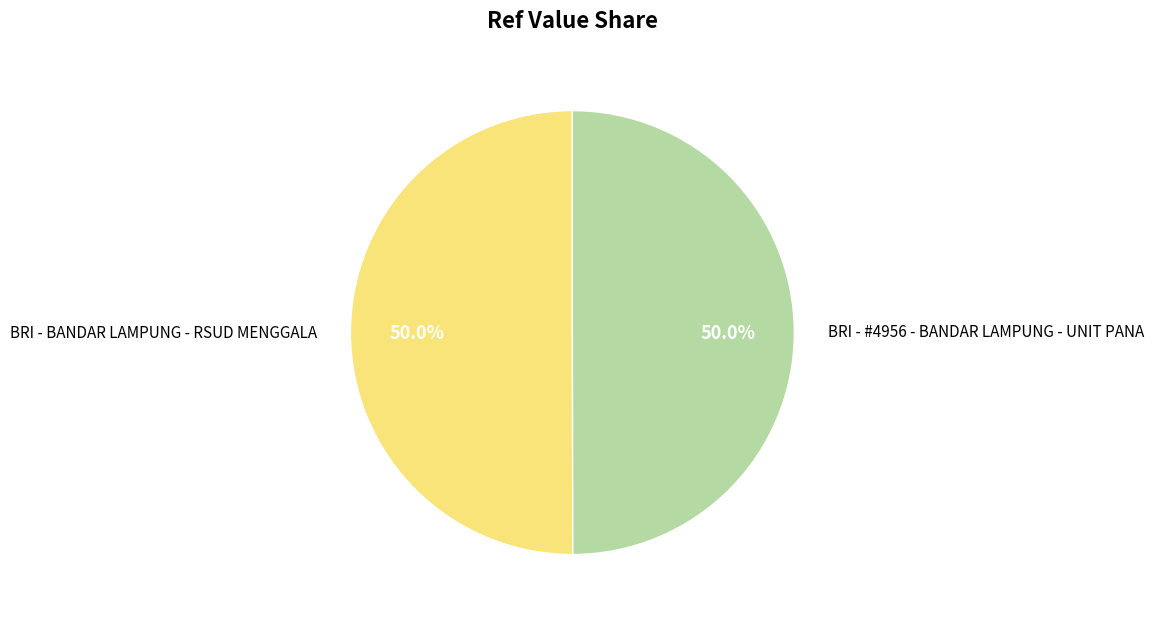

Is it true that BRI - BANDAR LAMPUNG - RSUD MENGGALA is 50% of the pie?

True